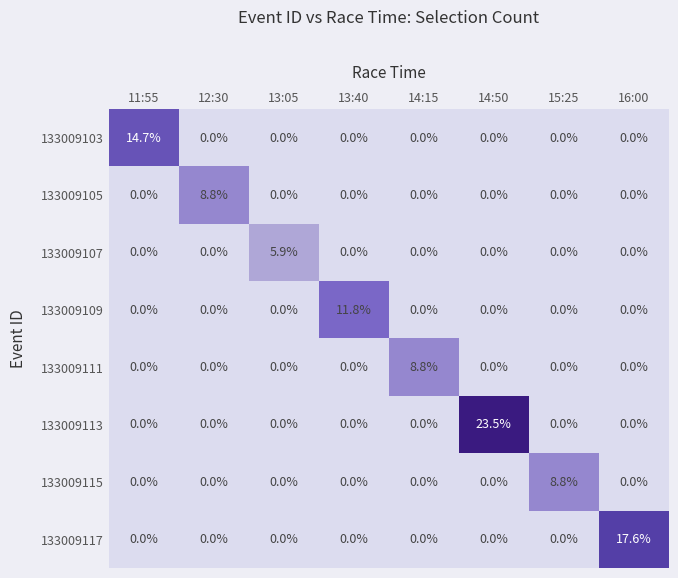

True or false: 133009107 has a value of 0.0 at 16:00.

True